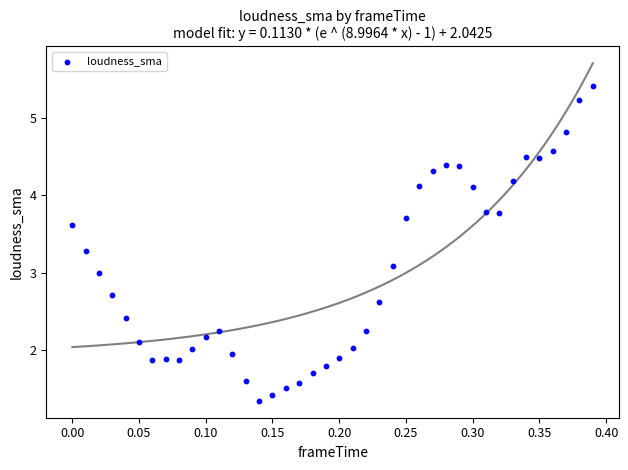

What is the range of Y values (max minus min)?

4.1